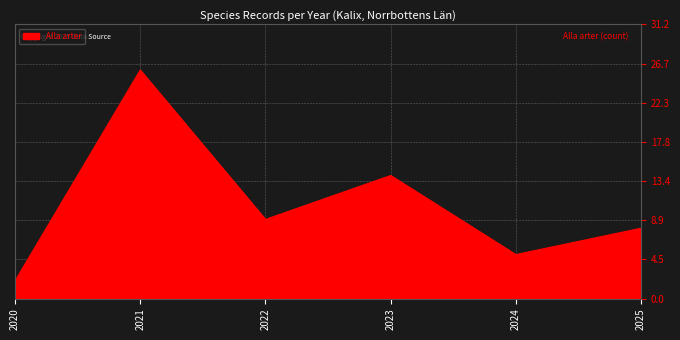

What is the sum of all values?

64